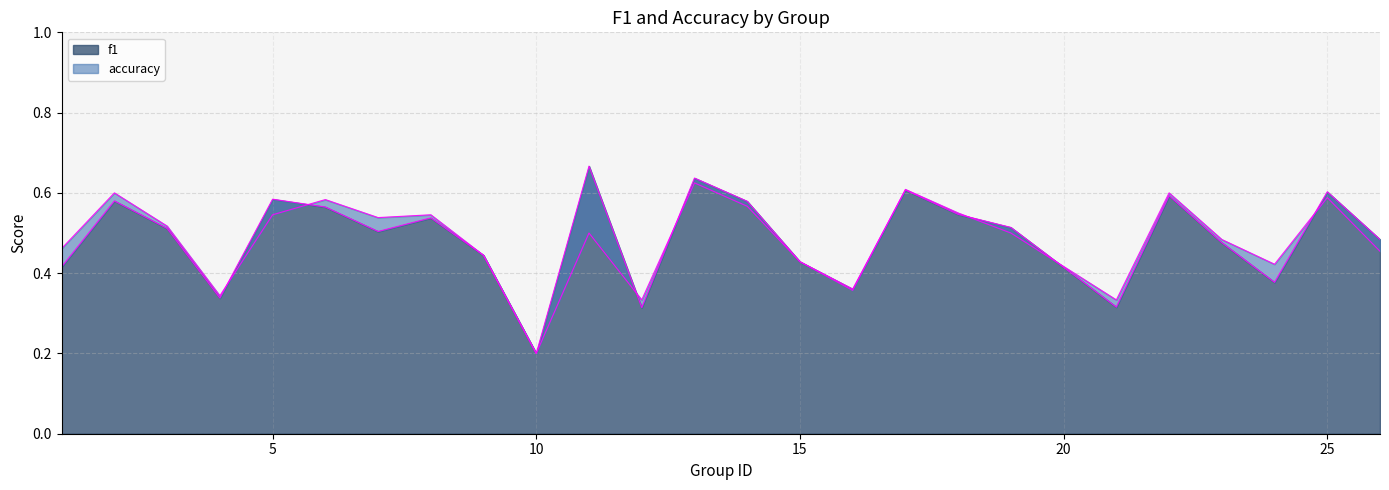

Where do accuracy and f1 first cross each other?

4 and 5